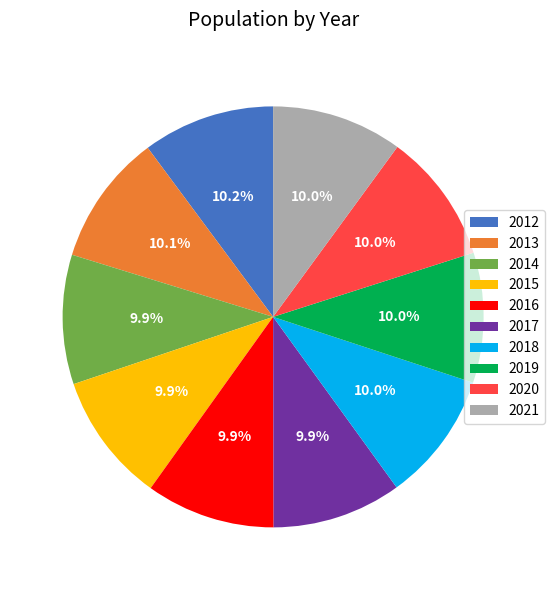

What percentage is NOT represented by 2013?

89.9%